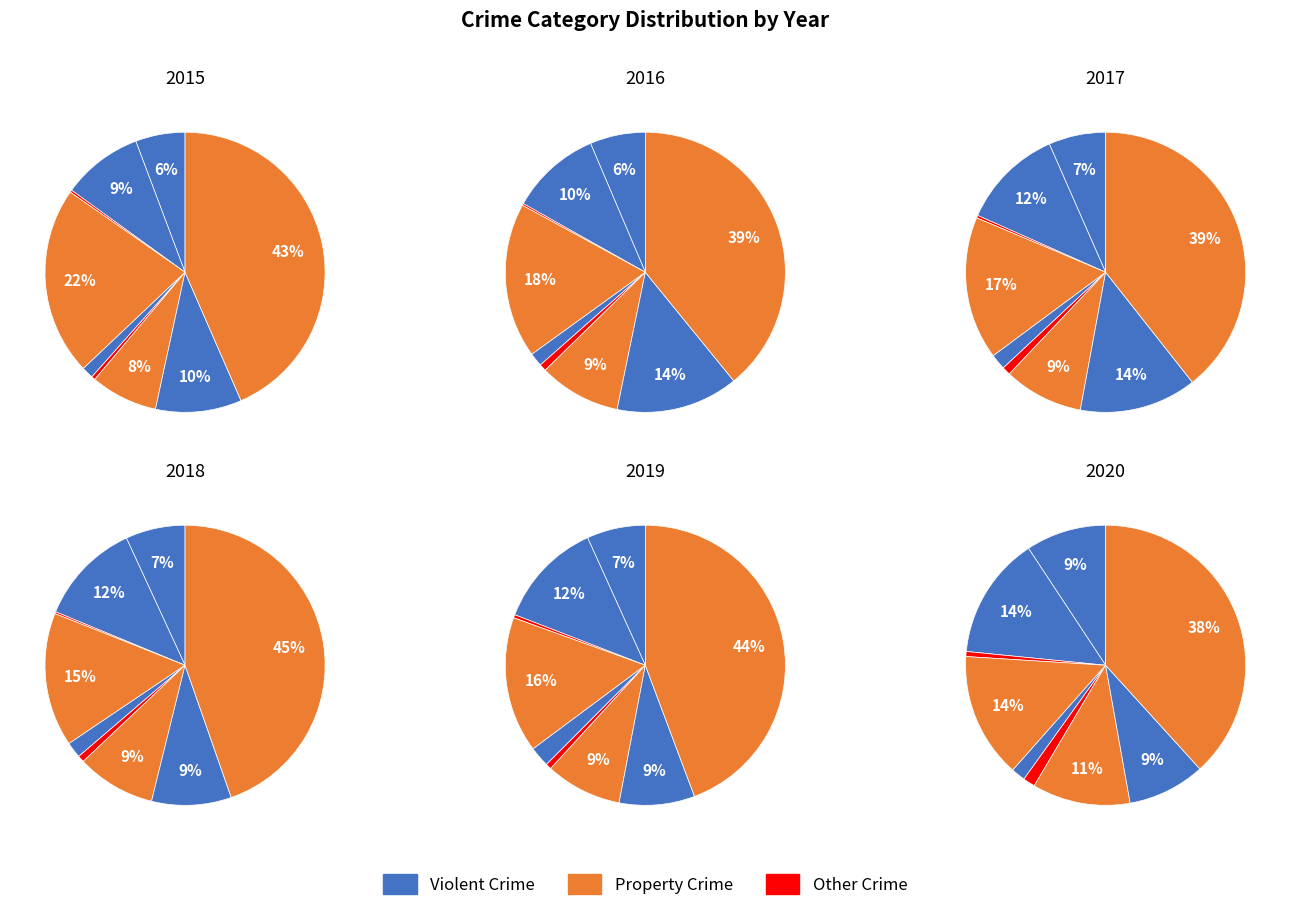

What is the total percentage of Aggravated Battery and Arson?

9.6%